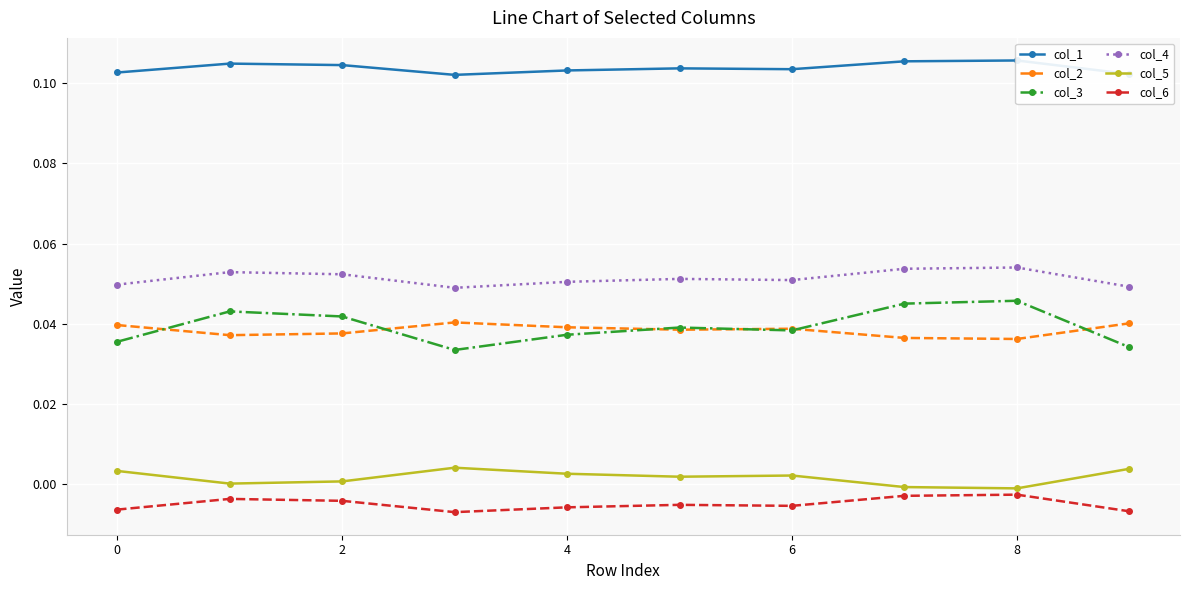

The col_4 series shows 0.0 at 4. True or false?

False